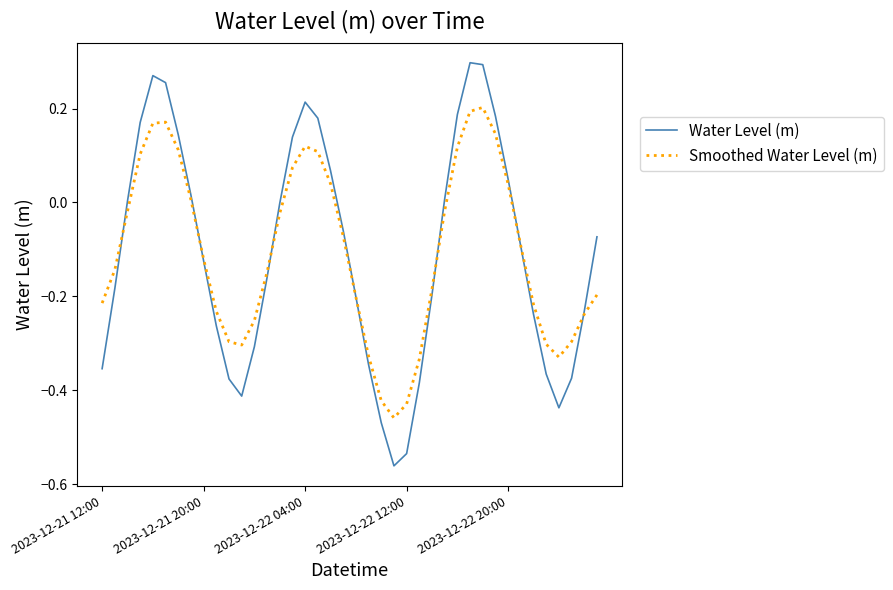

List the series in order of their peak value, highest first.

Water Level (m), Smoothed Water Level (m)